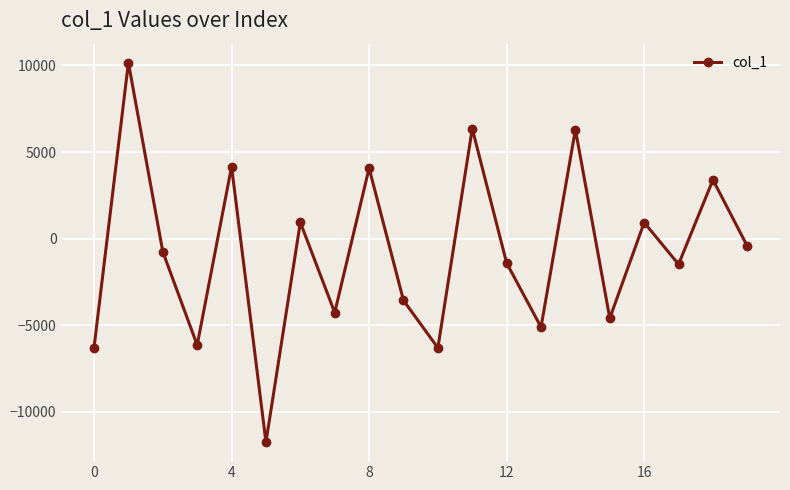

True or false: the data has more than 0 interior local peaks.

True